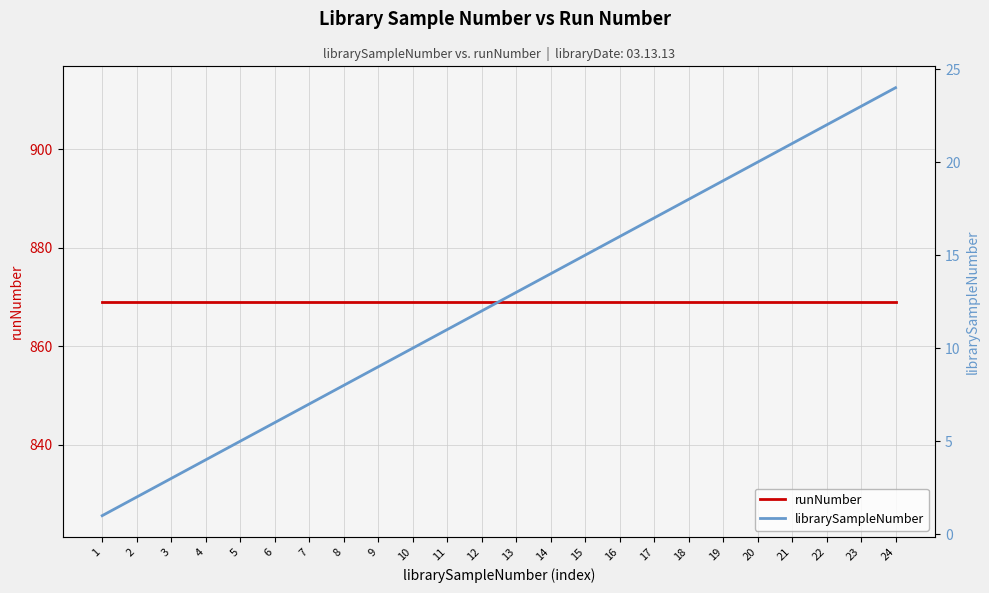

What is the sum of all librarySampleNumber values?

300